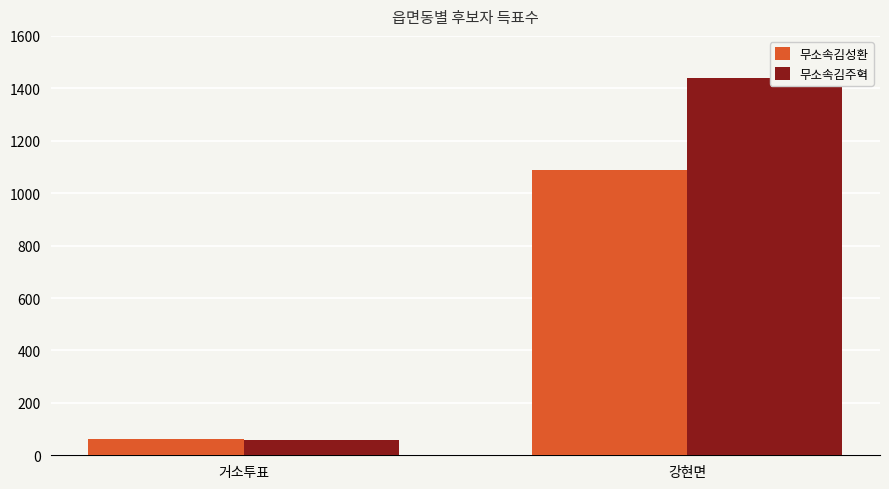

How many bars are there in total?

4